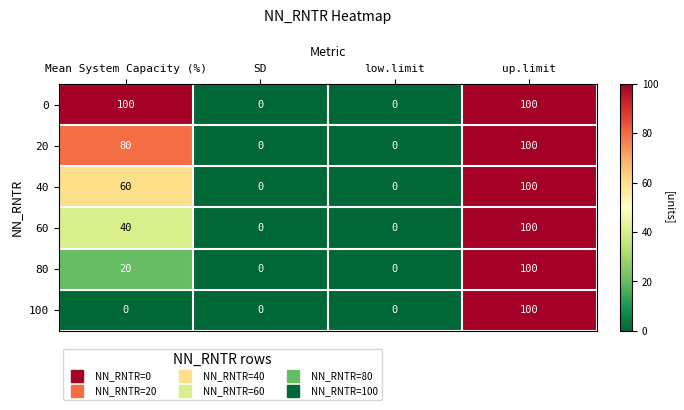

How many data points does each series have?

4